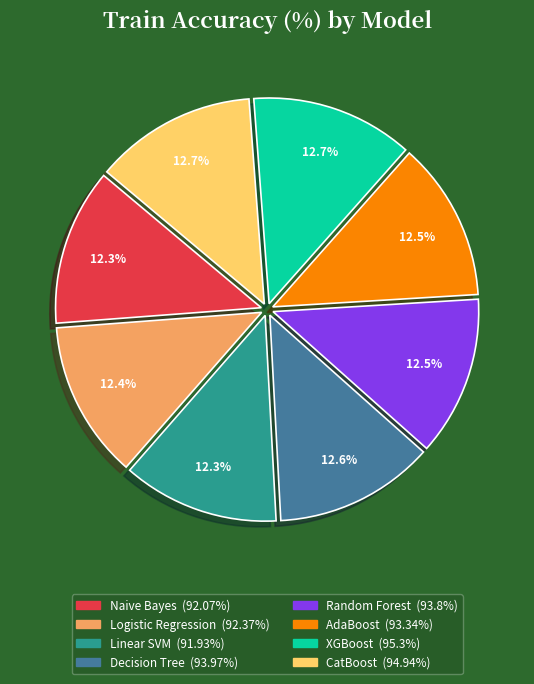

To the nearest percent, what percentage of the pie is XGBoost?

13%